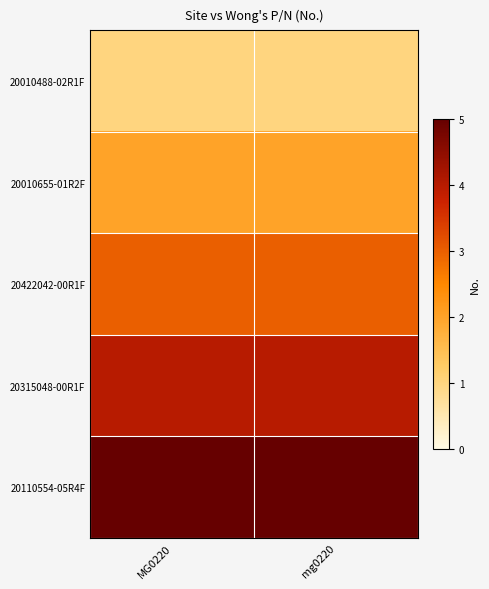

Reading left to right, extract all data points from this chart.

20010488-02R1F: MG0220=1	mg0220=1
20010655-01R2F: MG0220=2	mg0220=2
20422042-00R1F: MG0220=3	mg0220=3
20315048-00R1F: MG0220=4	mg0220=4
20110554-05R4F: MG0220=5	mg0220=5